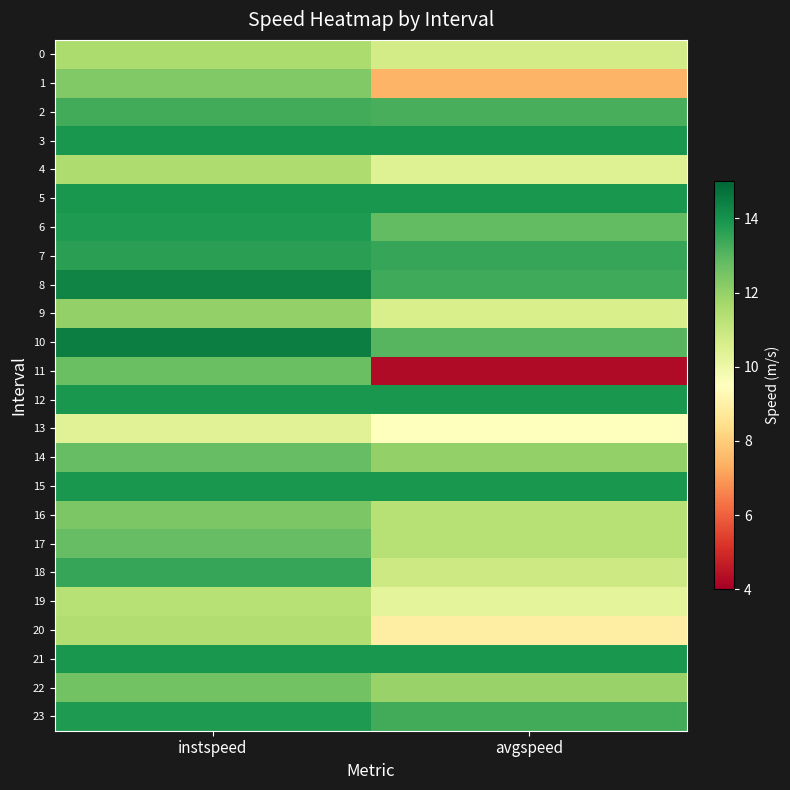

Reading right to left, what are all the values shown in this chart?

0: avgspeed=10.7	instspeed=11.6
1: avgspeed=7.4	instspeed=12.3
2: avgspeed=13.2	instspeed=13.3
3: avgspeed=13.9	instspeed=13.9
4: avgspeed=10.4	instspeed=11.5
5: avgspeed=13.9	instspeed=13.9
6: avgspeed=12.8	instspeed=13.8
7: avgspeed=13.5	instspeed=13.7
8: avgspeed=13.3	instspeed=14.4
9: avgspeed=10.6	instspeed=12.0
10: avgspeed=13.0	instspeed=14.4
11: avgspeed=4.3	instspeed=12.7
12: avgspeed=13.9	instspeed=13.9
13: avgspeed=9.5	instspeed=10.4
14: avgspeed=12.0	instspeed=12.8
15: avgspeed=13.9	instspeed=13.9
16: avgspeed=11.3	instspeed=12.4
17: avgspeed=11.3	instspeed=12.8
18: avgspeed=10.8	instspeed=13.5
19: avgspeed=10.3	instspeed=11.3
20: avgspeed=8.9	instspeed=11.5
21: avgspeed=13.9	instspeed=13.9
22: avgspeed=11.9	instspeed=12.6
23: avgspeed=13.3	instspeed=13.8